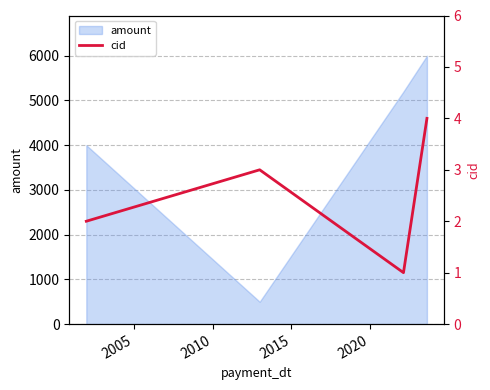

How many data points are less than 3?

2